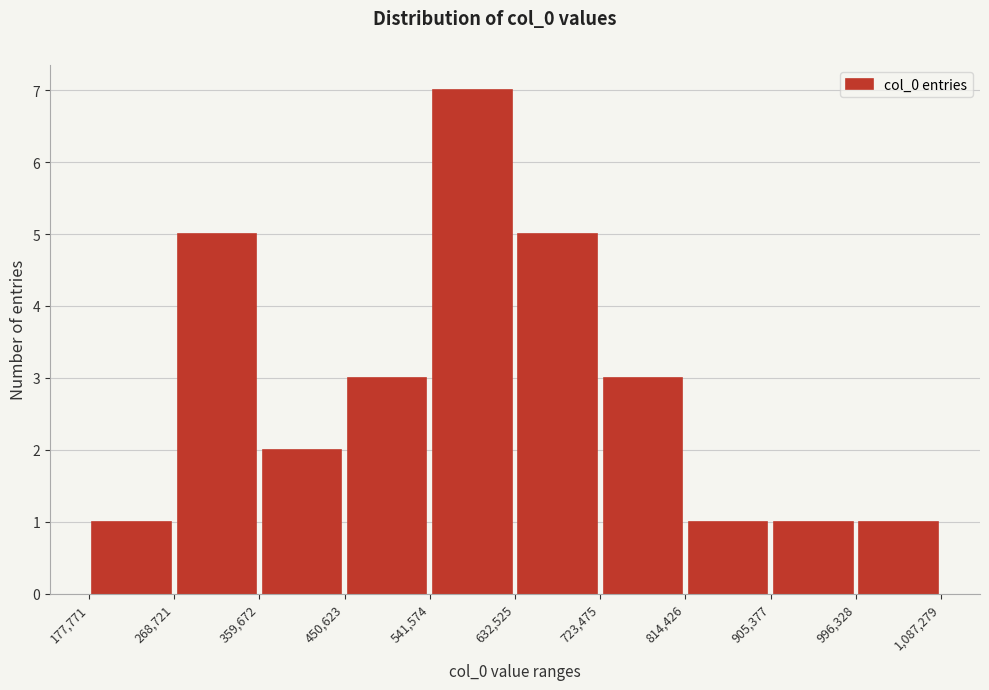

Reading left to right, list every bar in this chart as the range it spans on the x-axis followed by its height. The values are not printed on the chart, so give them approximately, as read against the axis.

177,771 to 268,721: 1
268,721 to 359,672: 5
359,672 to 450,623: 2
450,623 to 541,574: 3
541,574 to 632,525: 7
632,525 to 723,475: 5
723,475 to 814,426: 3
814,426 to 905,377: 1
905,377 to 996,328: 1
996,328 to 1,087,279: 1